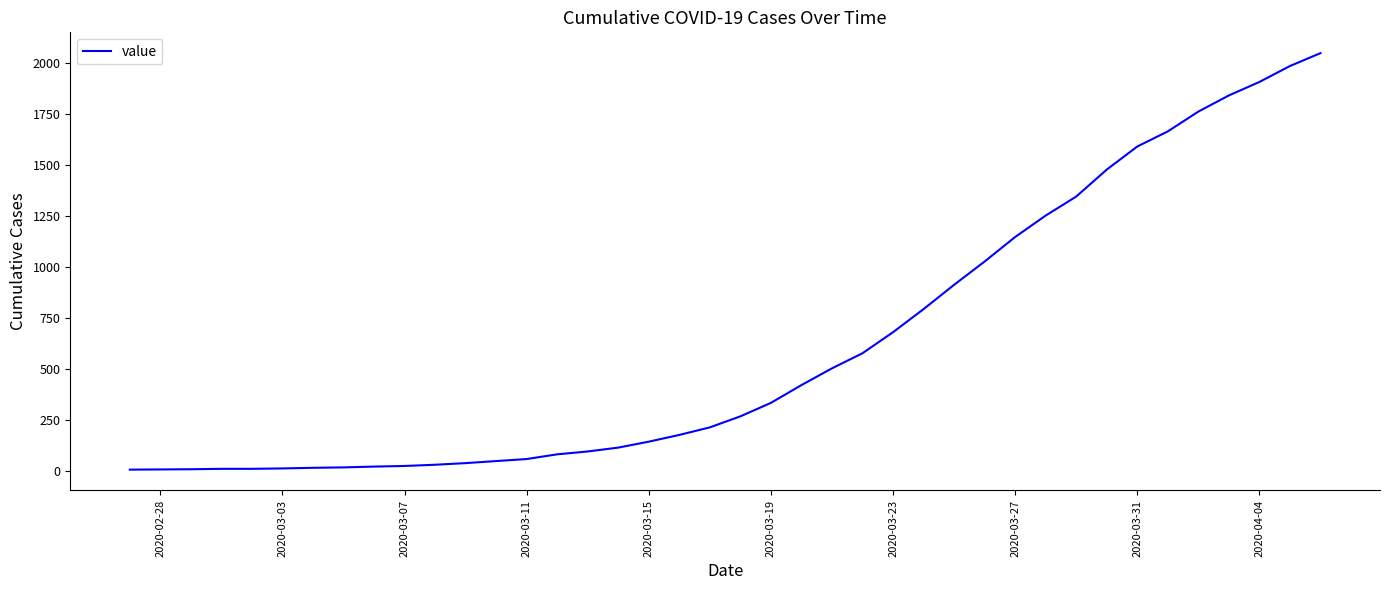

What is the smallest value displayed?

9